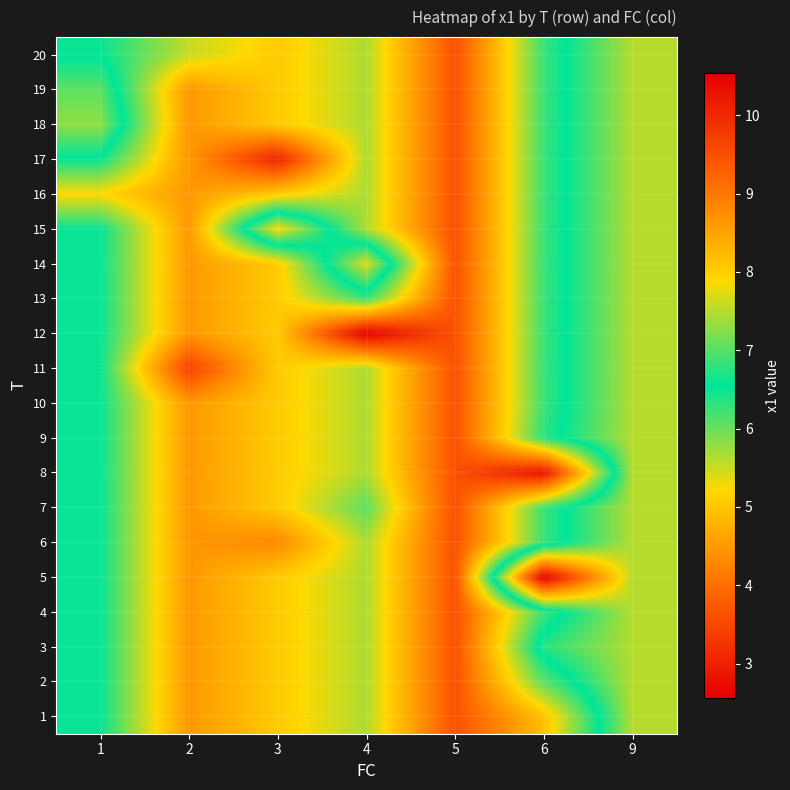

How many categories are shown in the chart?

7